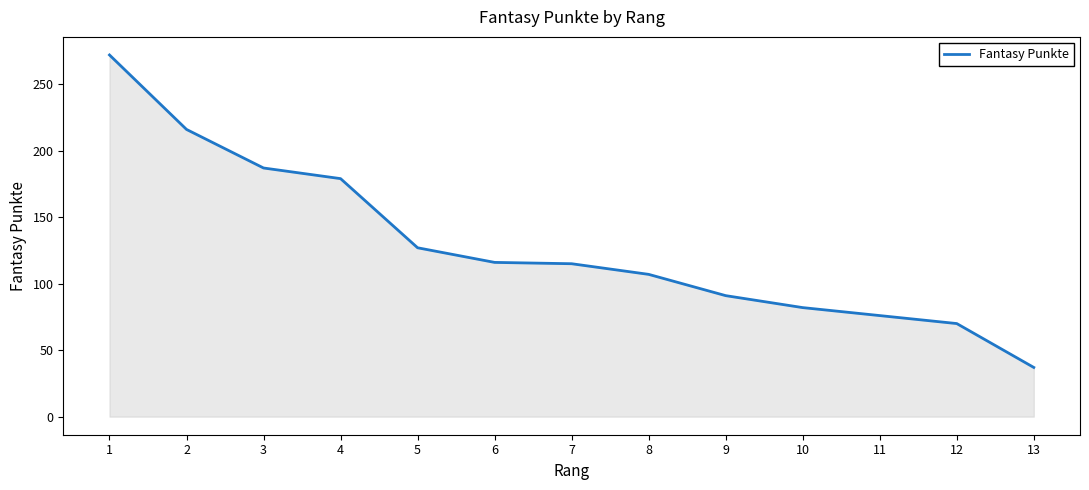

At which category does the chart reach its peak across all series?

1